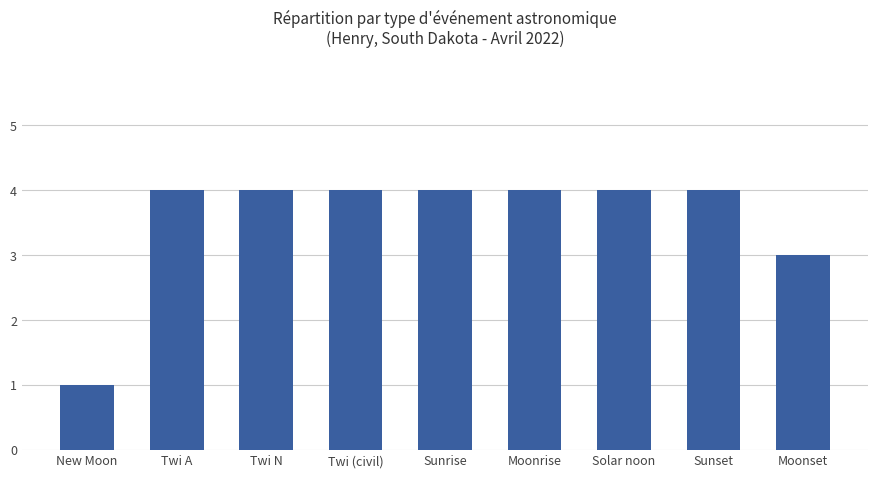

The value at Sunset is 4. True or false?

True